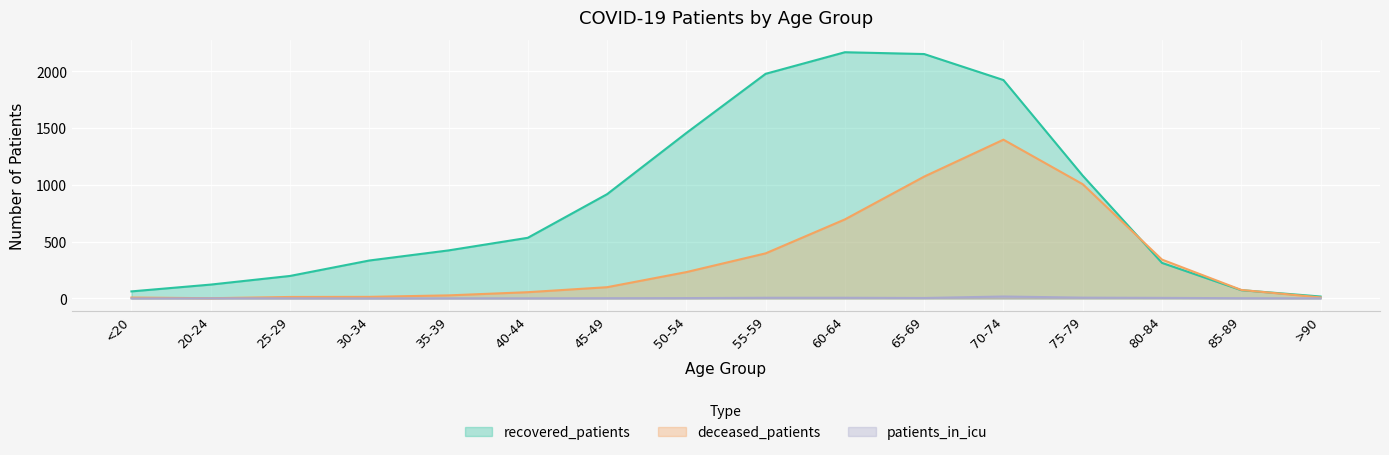

Reading right to left, list all the values displayed in this chart.

recovered_patients: >90=17	85-89=73	80-84=313	75-79=1081	70-74=1923	65-69=2152	60-64=2168	55-59=1978	50-54=1457	45-49=918	40-44=534	35-39=423	30-34=334	25-29=198	20-24=122	<20=62
deceased_patients: >90=9	85-89=75	80-84=342	75-79=1006	70-74=1398	65-69=1073	60-64=696	55-59=397	50-54=232	45-49=99	40-44=55	35-39=27	30-34=14	25-29=13	20-24=2	<20=8
patients_in_icu: >90=1	85-89=2	80-84=5	75-79=7	70-74=17	65-69=4	60-64=6	55-59=6	50-54=3	45-49=2	40-44=1	35-39=1	30-34=0	25-29=1	20-24=1	<20=0